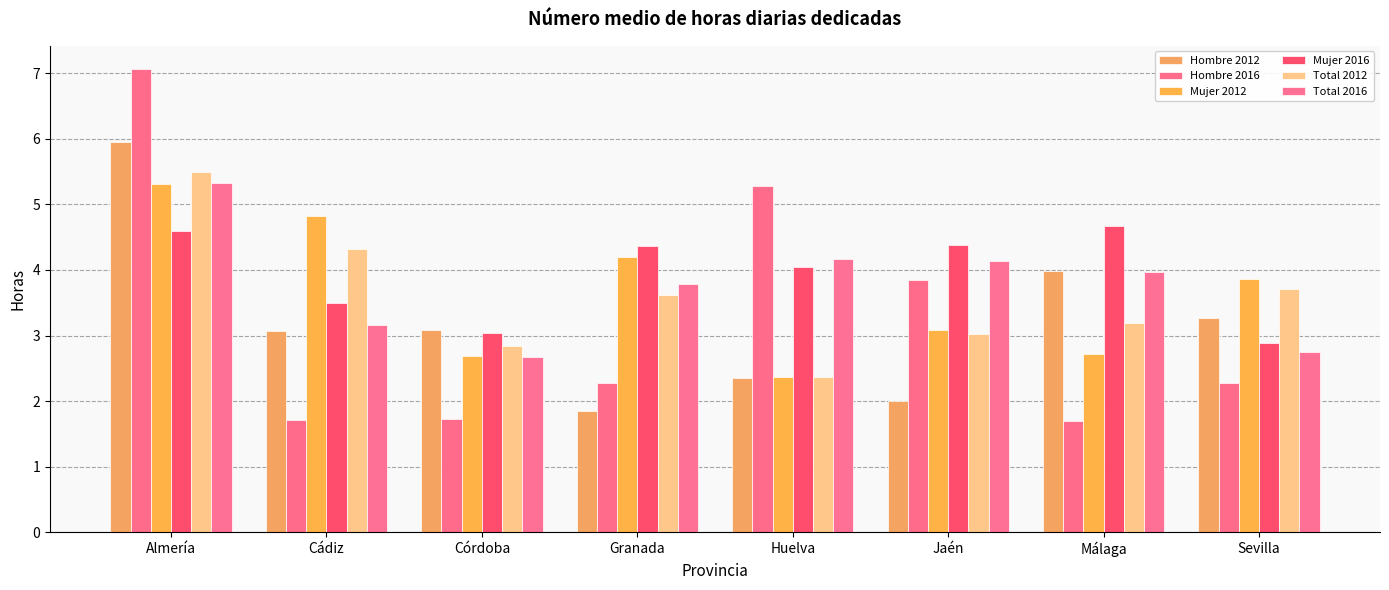

What is the spread (max minus min) of values at Córdoba?

1.4